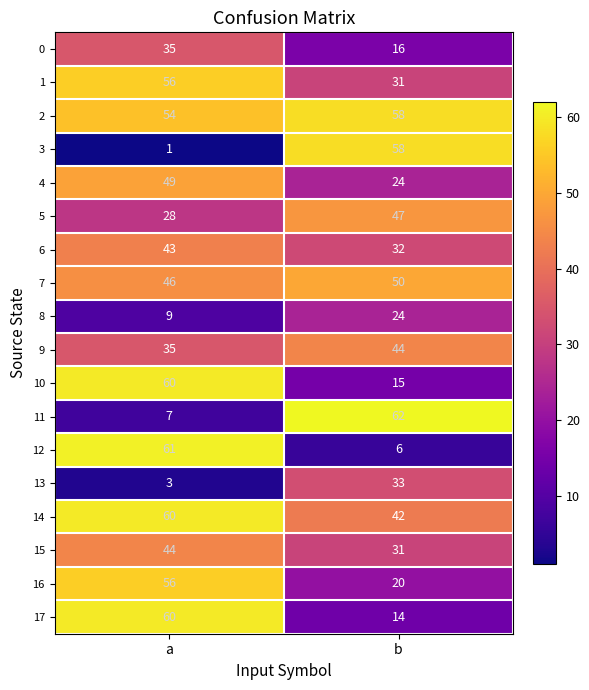

Rank the categories by 15 value from highest to lowest.

a, b